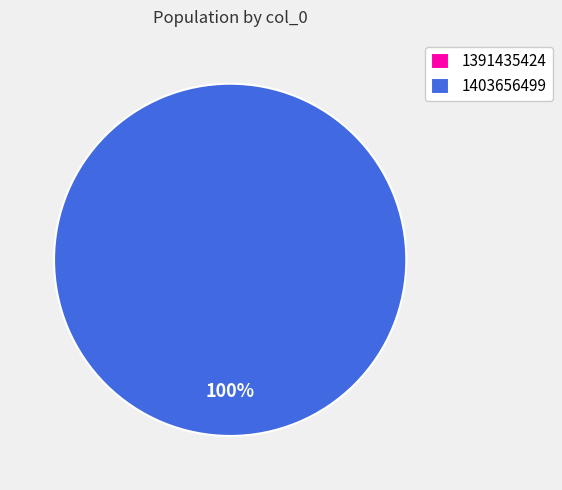

True or false: 1391435424 accounts for 1% of the total.

False